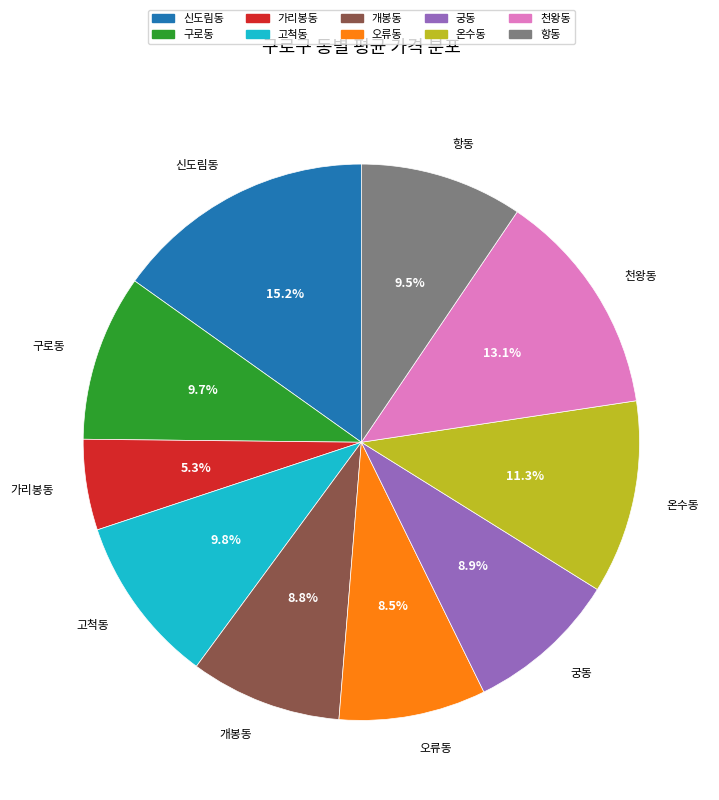

Between 오류동 and 가리봉동, which is larger?

오류동